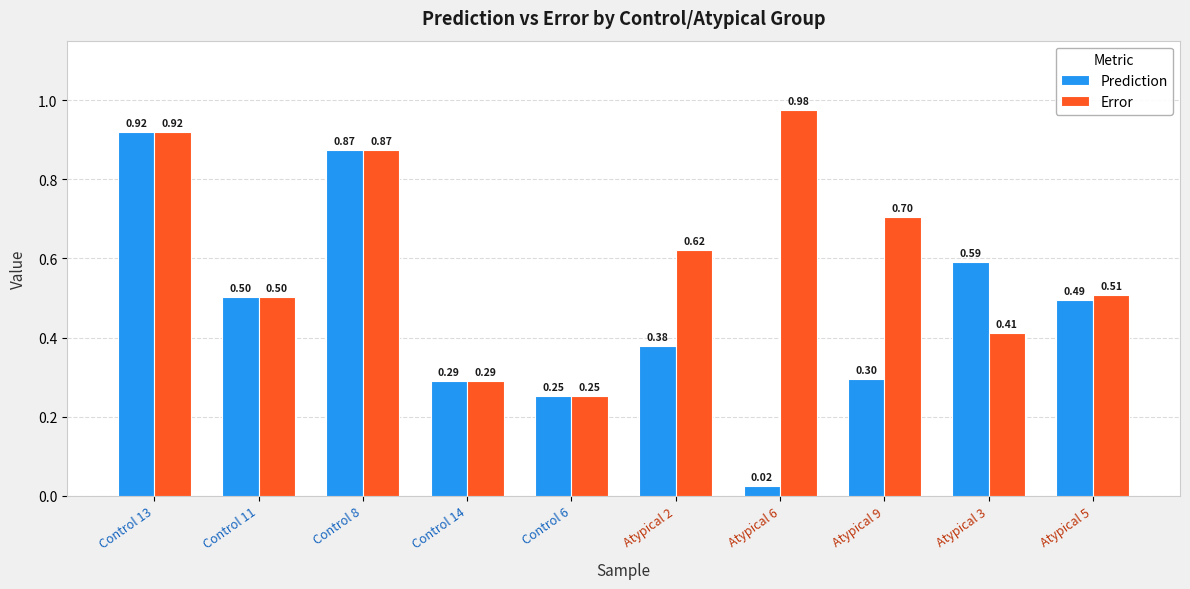

What position from the right is Control 6?

6